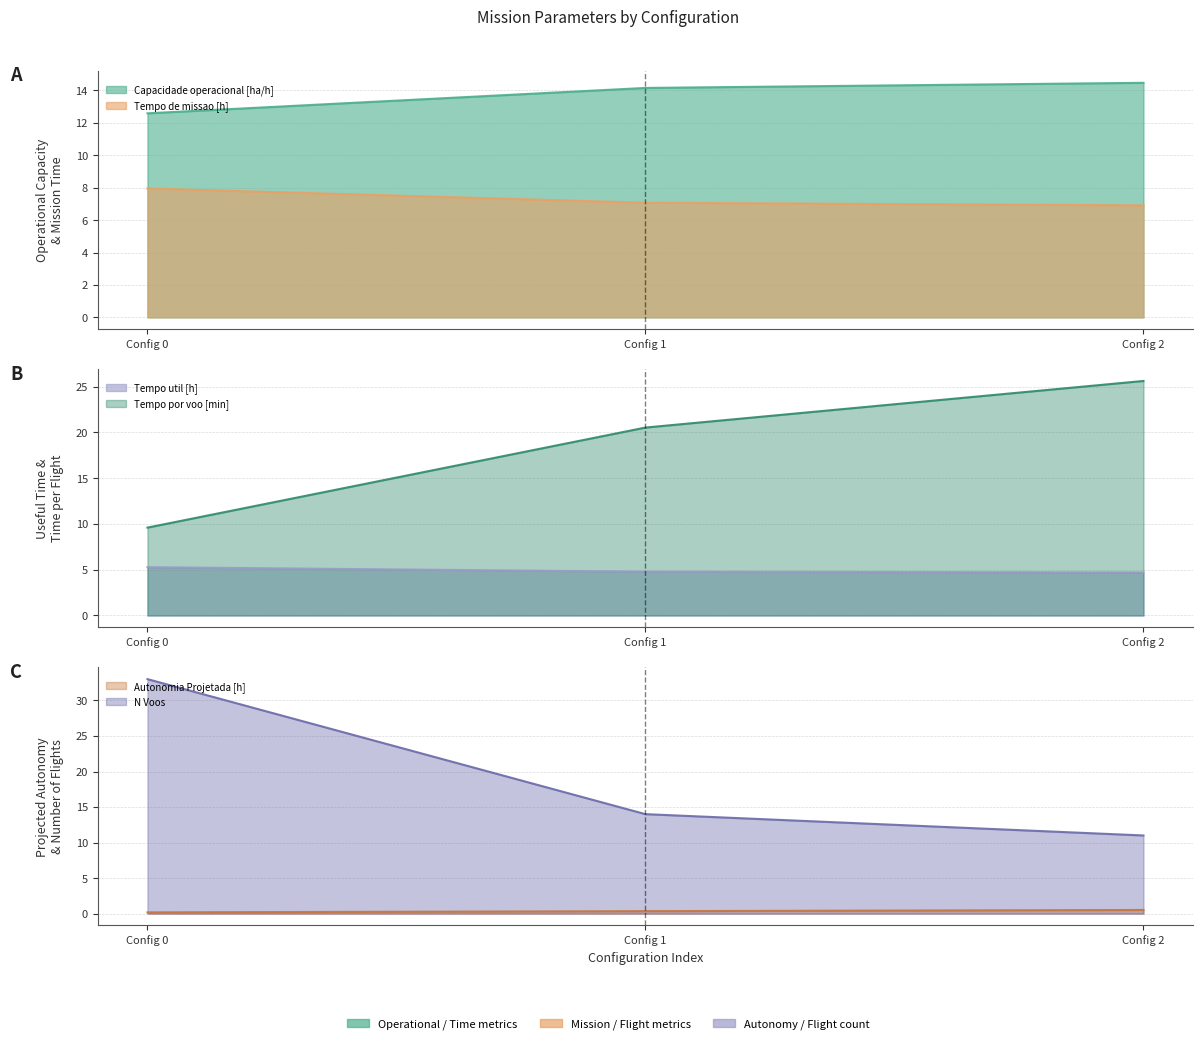

What is the difference between the Tempo por voo [min] values at Config 1 and Config 2?

5.1